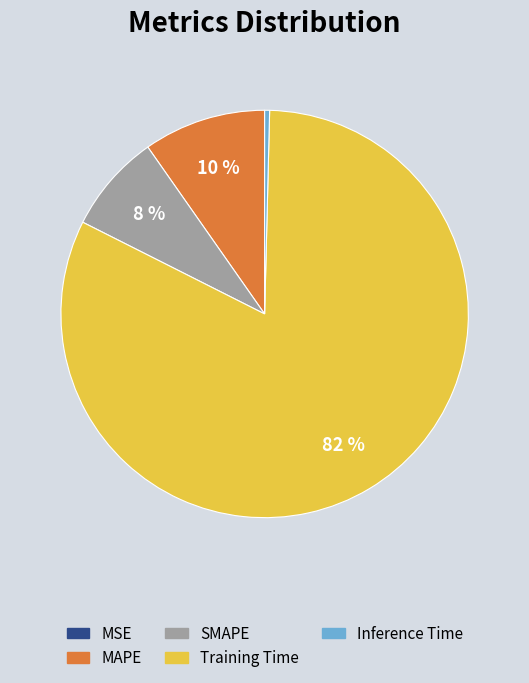

To the nearest percent, what is the difference between the largest and smallest slice percentages?

82%